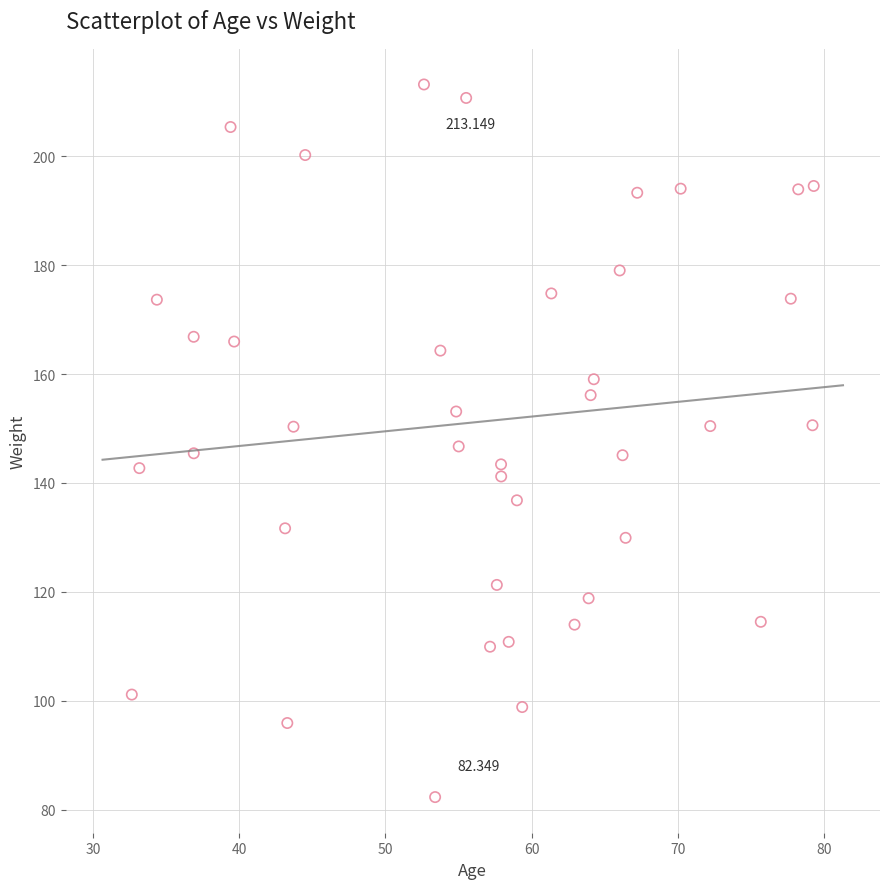

How many points are shown in the scatter plot?

40